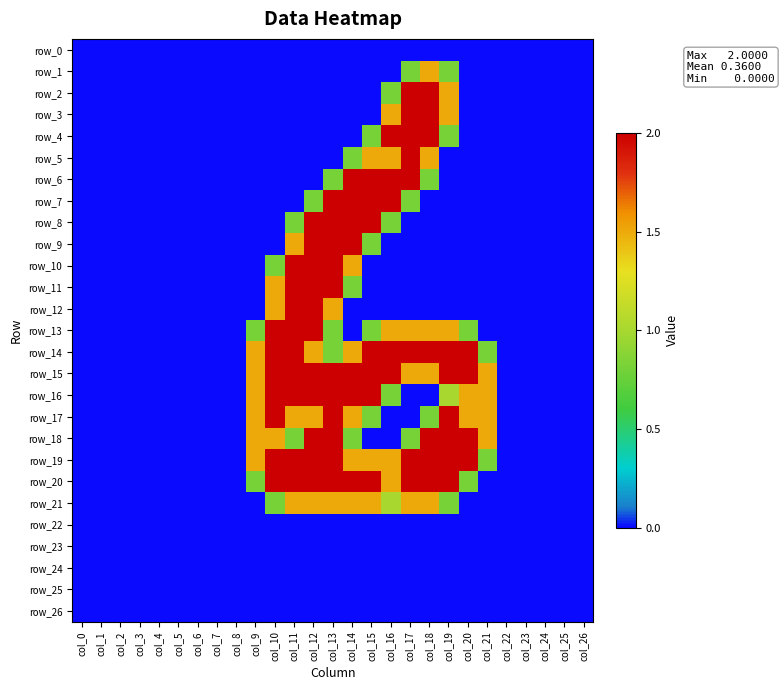

How many data points in row_1 are above 0?

3